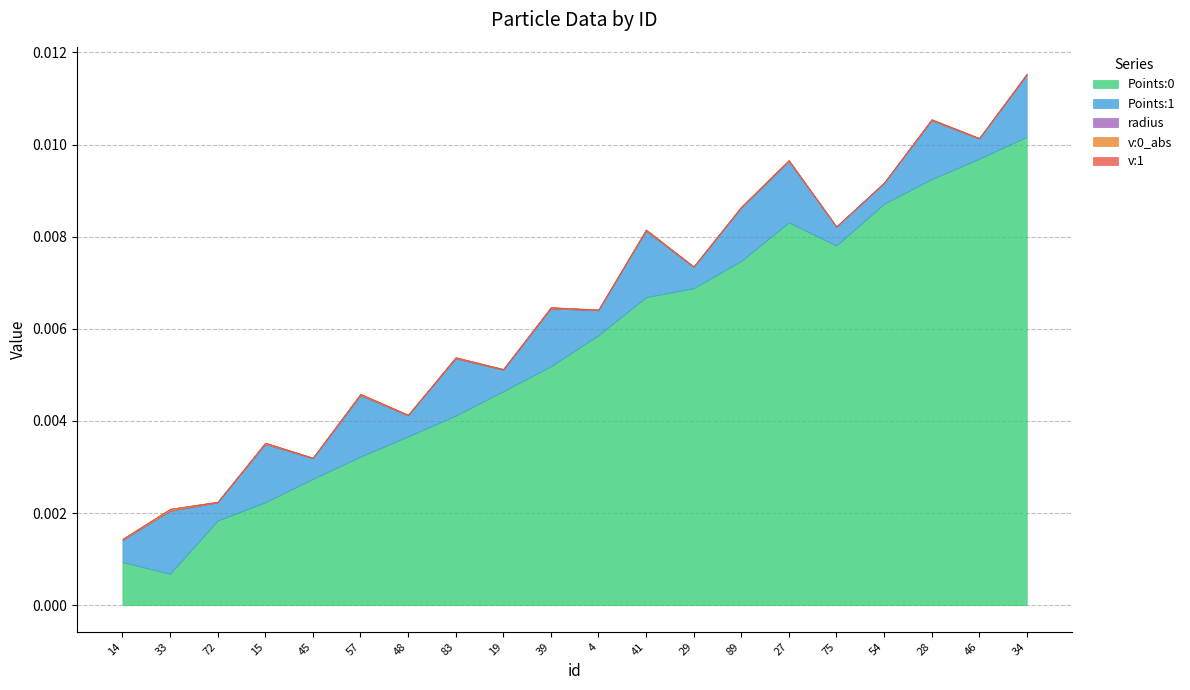

True or false: radius has a value of 0.0 at 27.

False